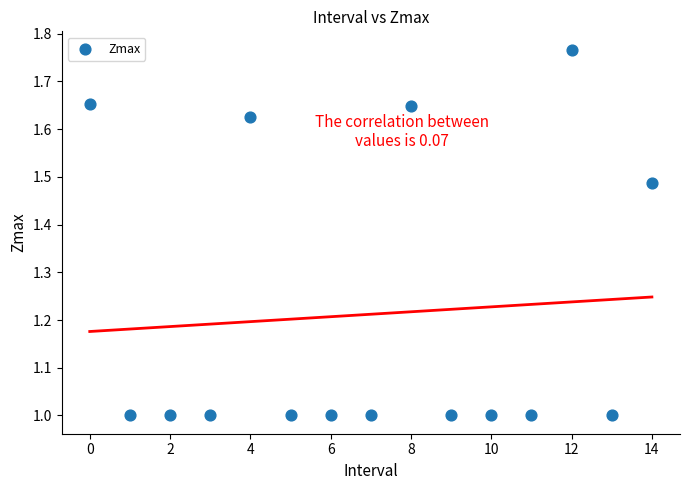

What is the range of Y values (max minus min)?

0.8